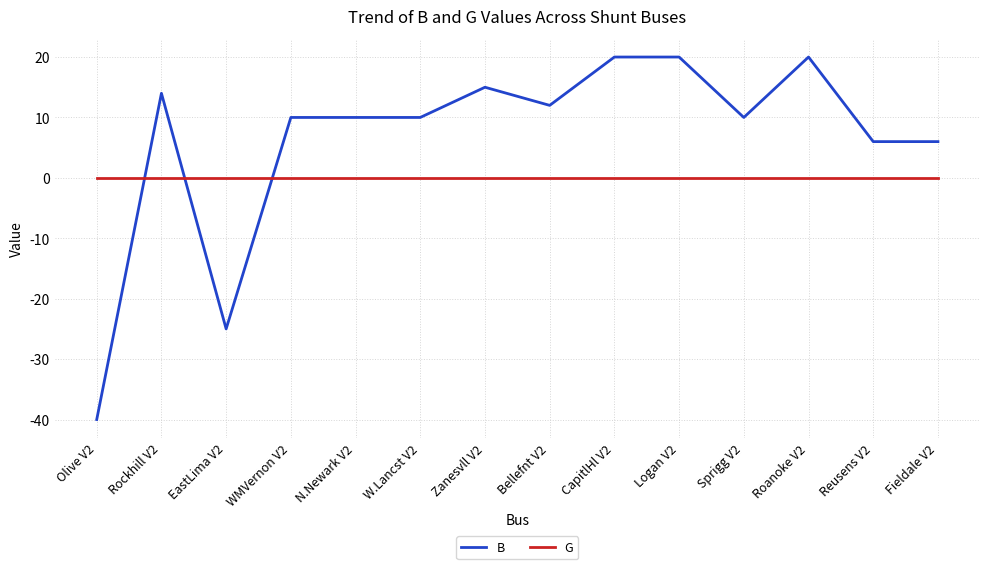

What position from the left is Bellefnt V2?

8